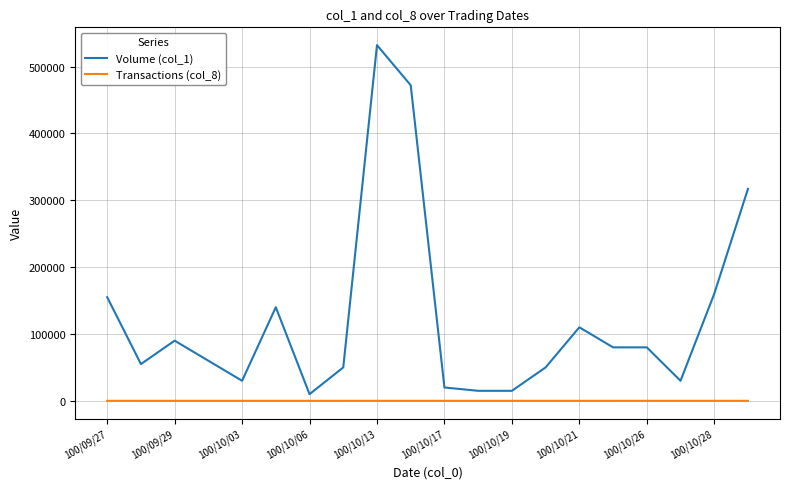

Which series has the largest total across all categories?

Volume (col_1)